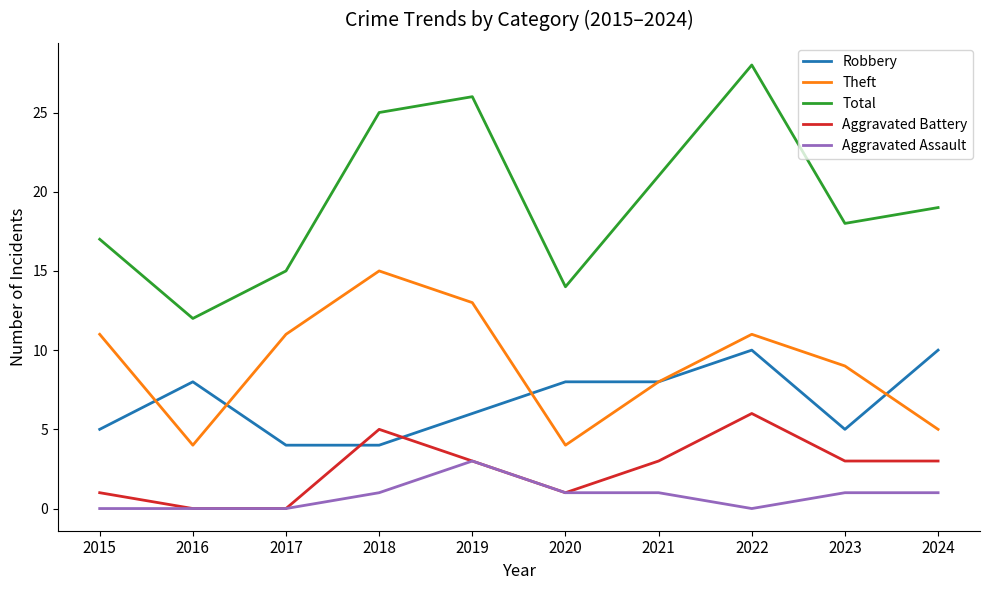

Is it true that Aggravated Battery equals 5 at 2018?

True